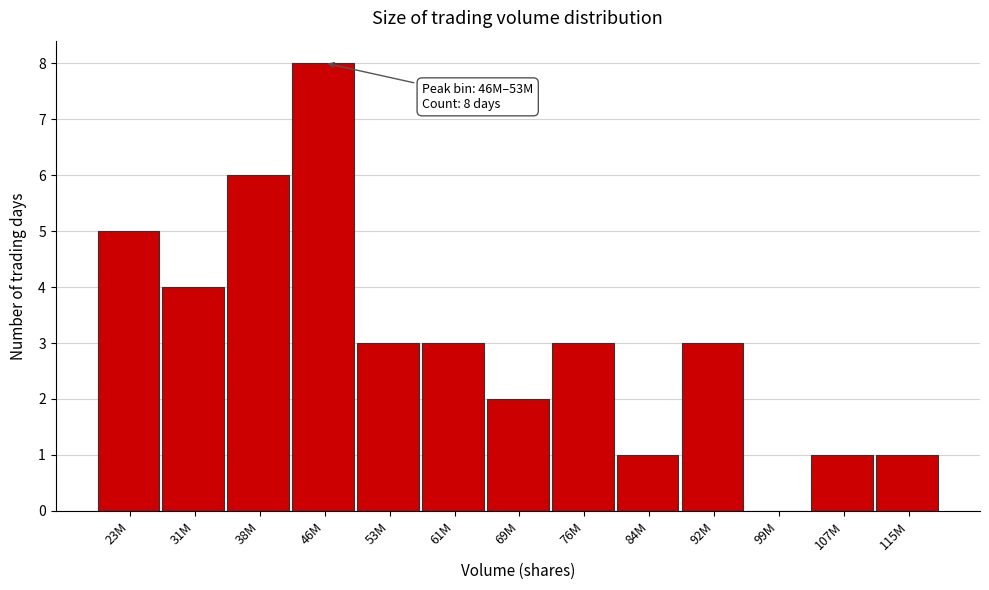

Reading left to right, list all the values displayed in this chart.

23M=5	31M=4	38M=6	46M=8	53M=3	61M=3	69M=2	76M=3	84M=1	92M=3	99M=0	107M=1	115M=1